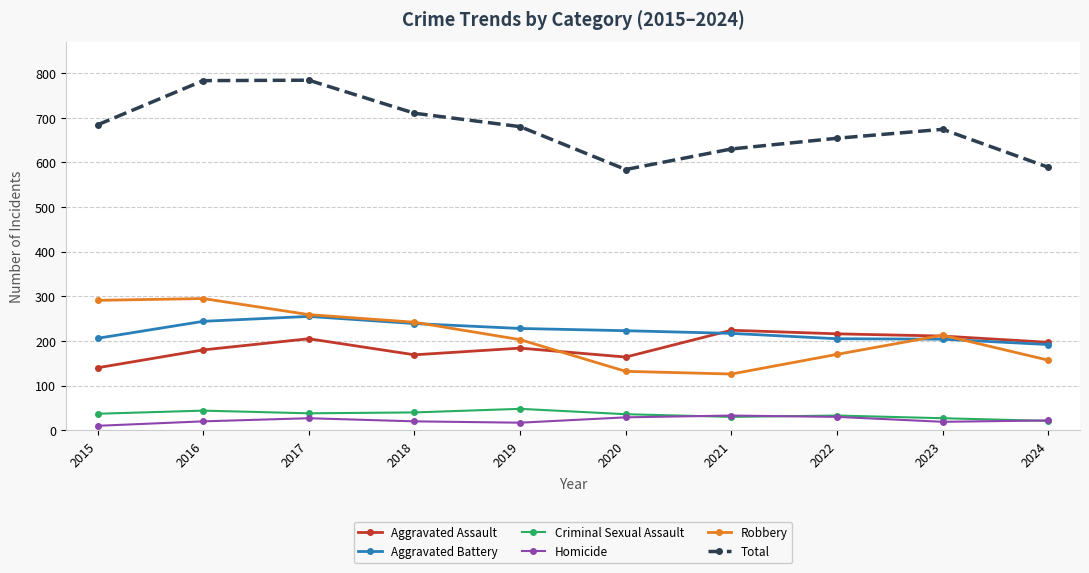

What is the sum of the Aggravated Assault values at 2017 and 2023?

416